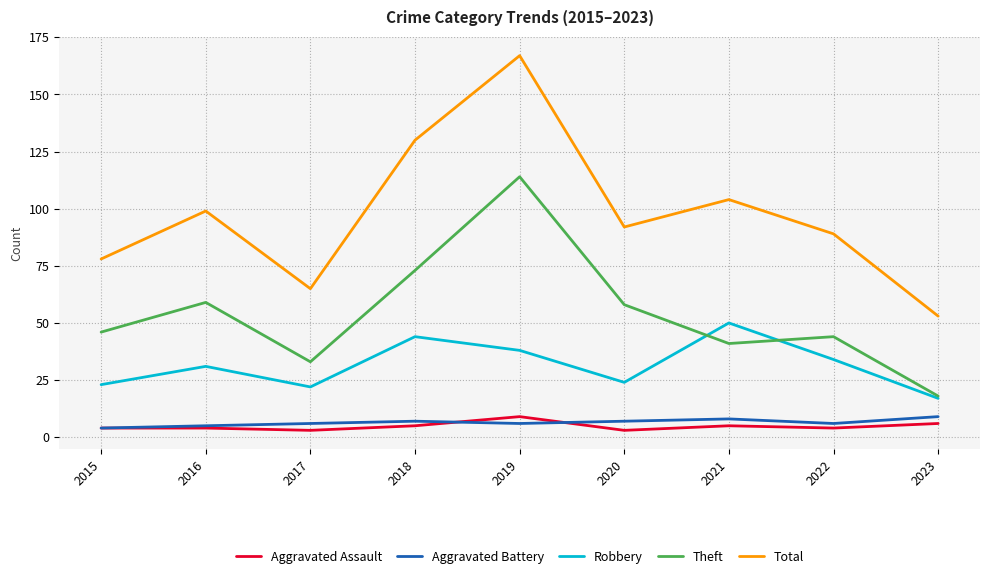

True or false: Theft and Aggravated Assault intersect in this chart.

False